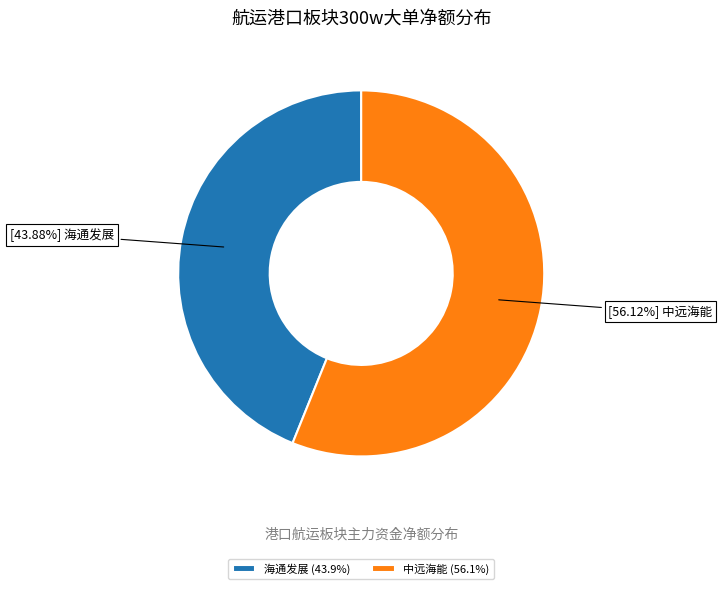

What is the ratio of the value at 中远海能 (56.1%) to the value at 海通发展 (43.9%)?

1.3